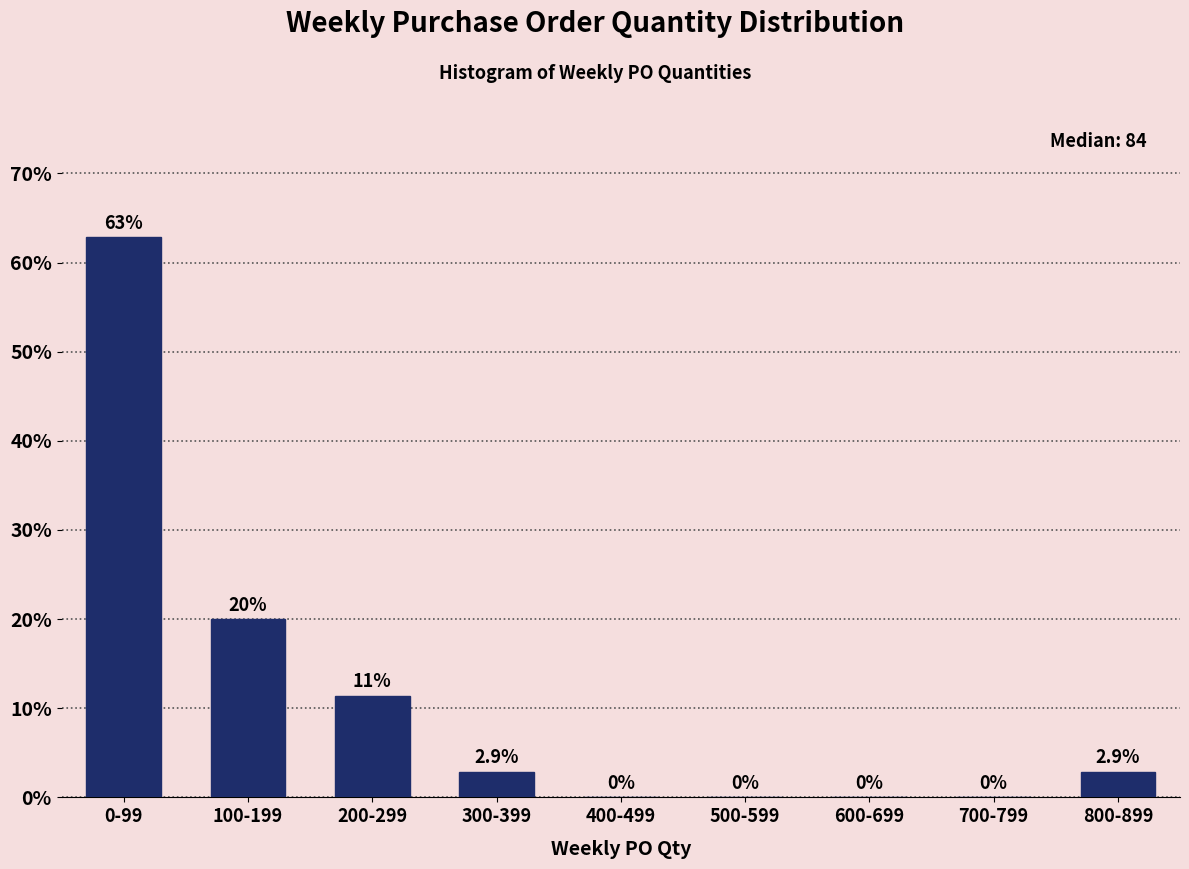

Reading left to right, extract all data points from this chart.

0-99=62.9	100-199=20.0	200-299=11.4	300-399=2.9	400-499=0.0	500-599=0.0	600-699=0.0	700-799=0.0	800-899=2.9